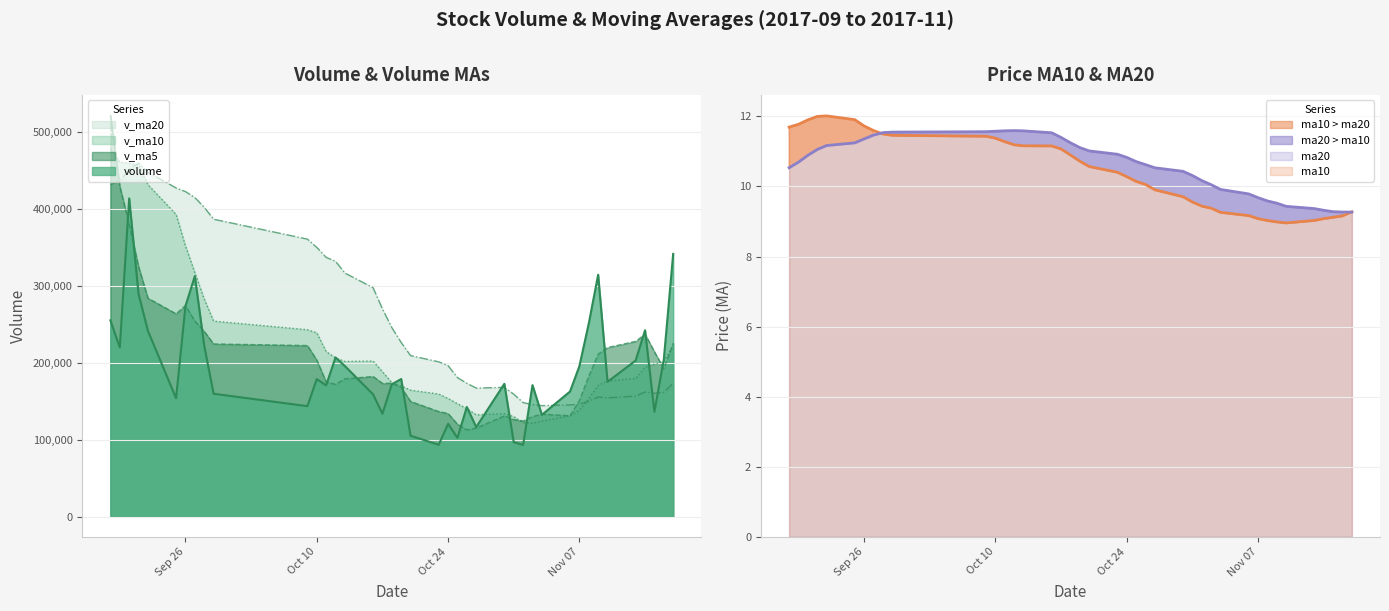

In v_ma5, how many points are higher than both neighbors (excluding endpoints)?

6